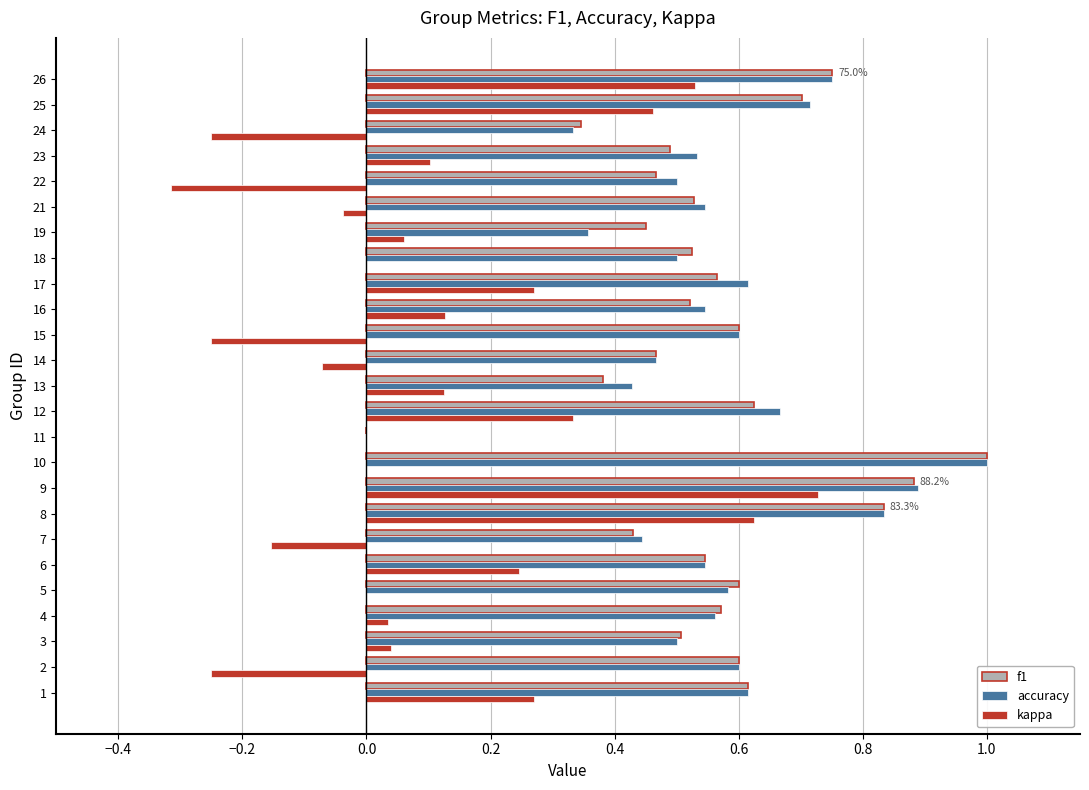

Between 12 and 15, which series saw the biggest shift?

kappa